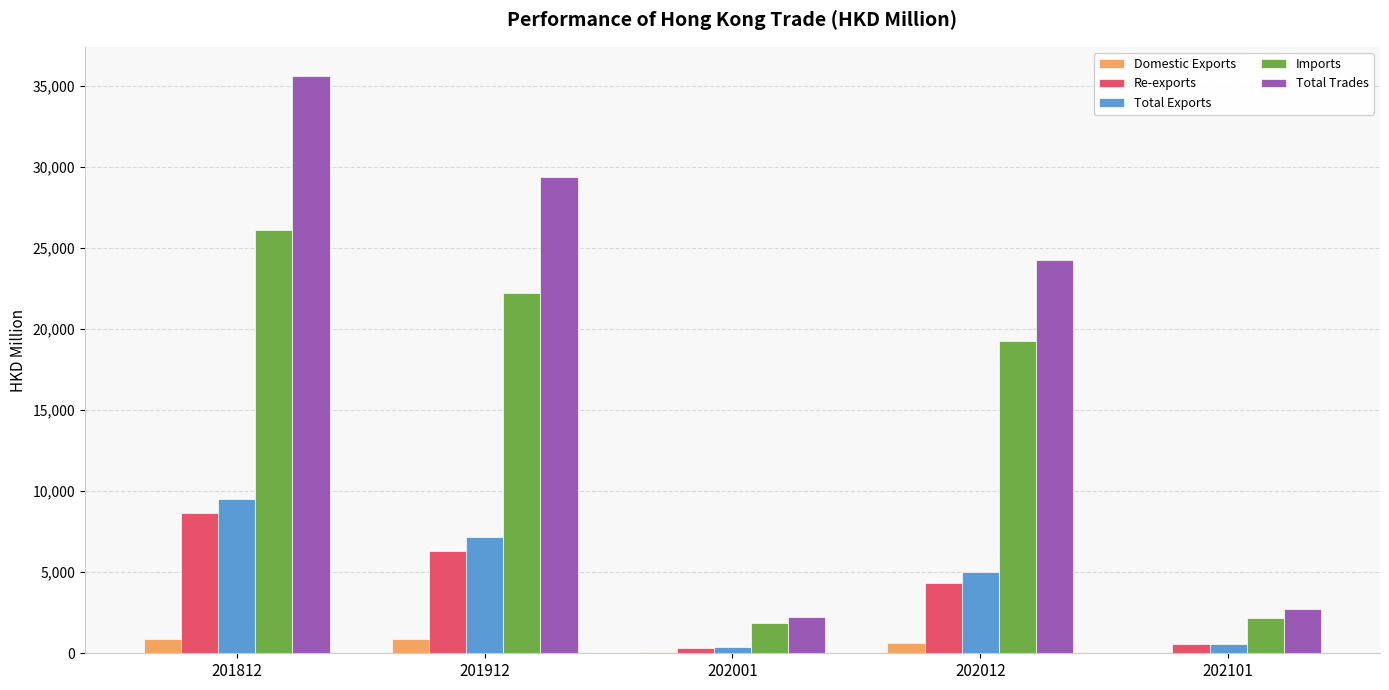

True or false: Imports has a value of 33016.5 at 201912.

False